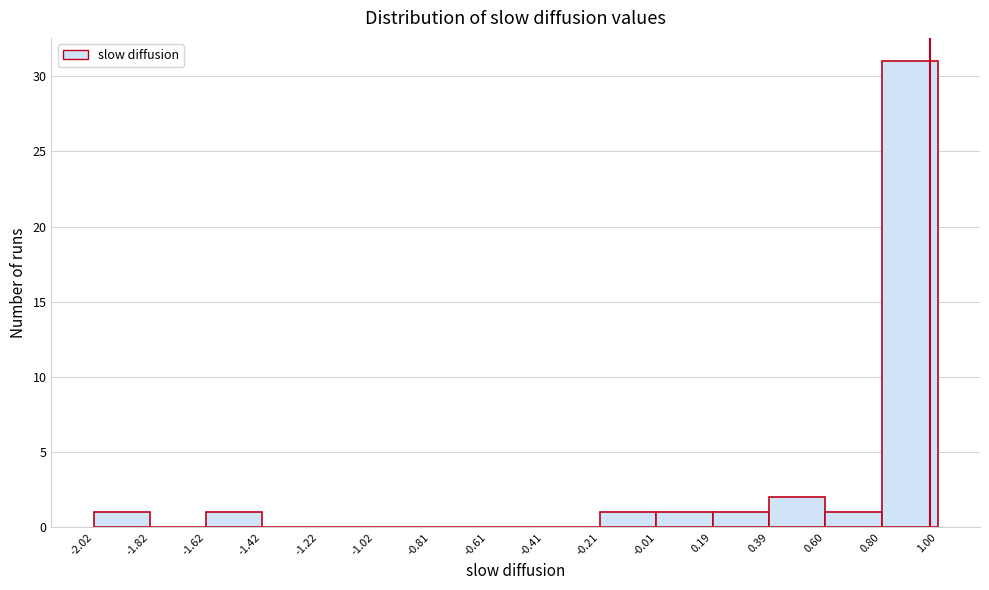

Reading left to right, transcribe this chart: for each bar, give the range it covers on the x-axis and its height. The values are not printed on the chart, so give them approximately, as read against the axis.

-2.02 to -1.82: 1
-1.82 to -1.62: 0
-1.62 to -1.42: 1
-1.42 to -1.22: 0
-1.22 to -1.02: 0
-1.02 to -0.81: 0
-0.81 to -0.61: 0
-0.61 to -0.41: 0
-0.41 to -0.21: 0
-0.21 to -0.01: 1
-0.01 to 0.19: 1
0.19 to 0.39: 1
0.39 to 0.60: 2
0.60 to 0.80: 1
0.80 to 1.00: 31